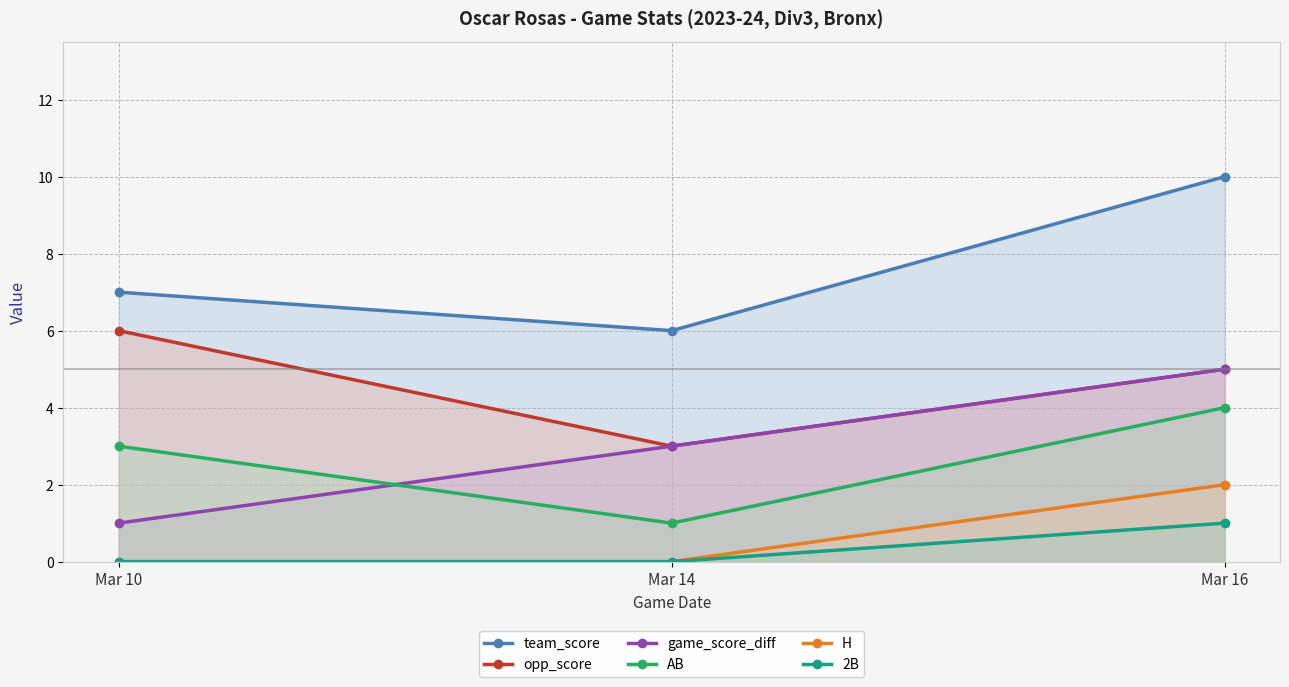

How many lines are shown in the chart?

6